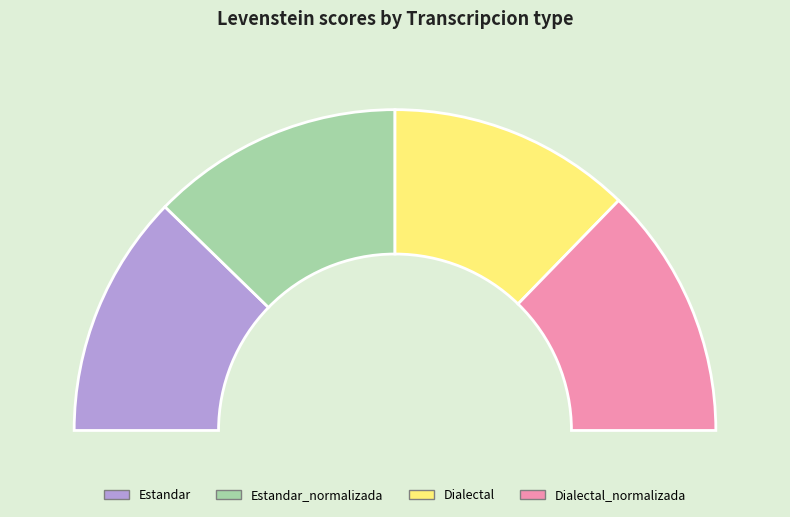

Is Dialectal_normalizada the majority of the pie?

No